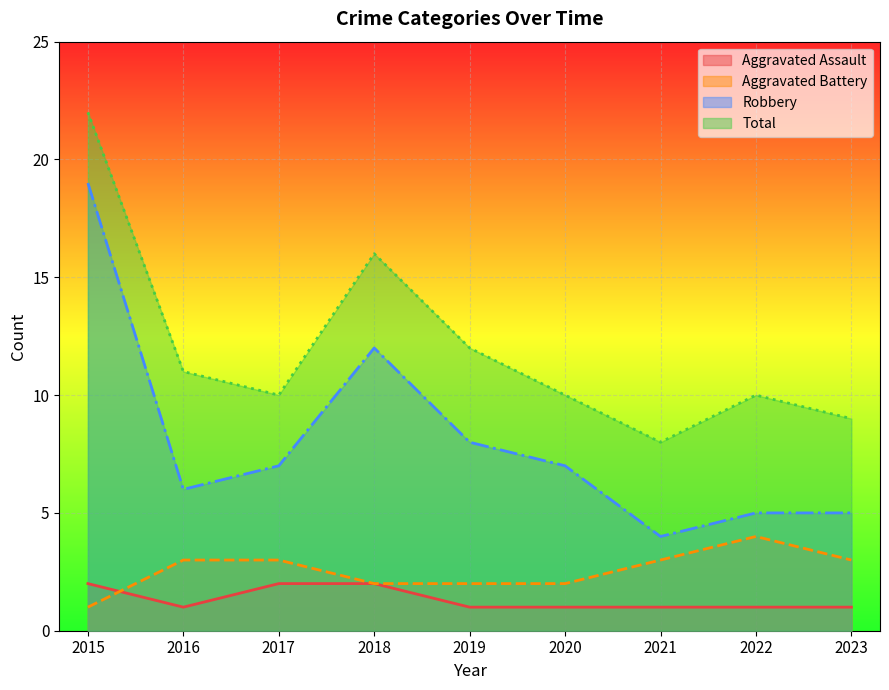

What is the total value across all series at 2018?

32